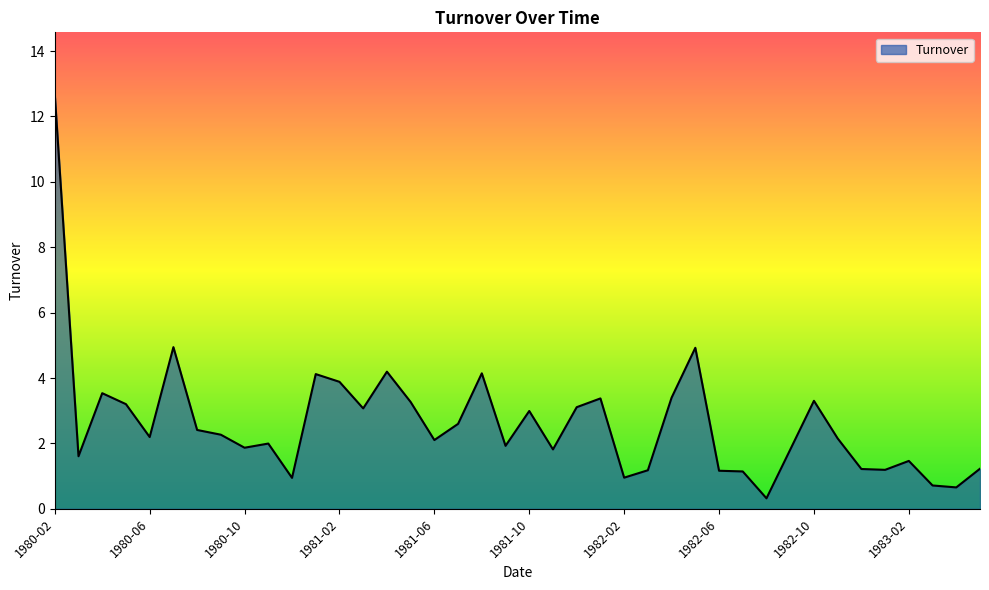

What is the maximum value shown in the chart?

12.7